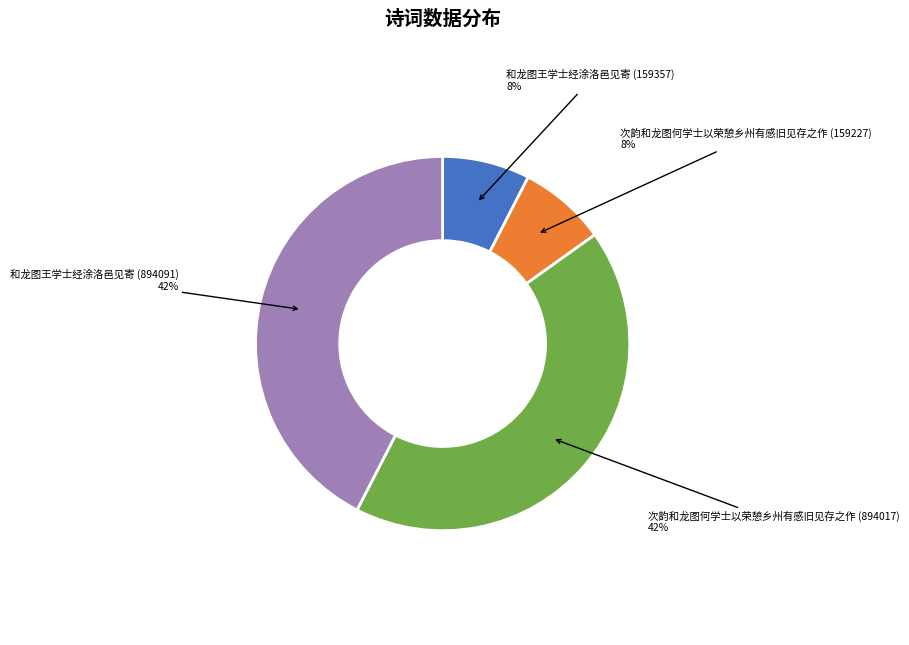

Combined, do 和龙图王学士经涂洛邑见寄 (894091) and 次韵和龙图何学士以荣憩乡州有感旧见存之作 (894017) account for over 50%?

Yes